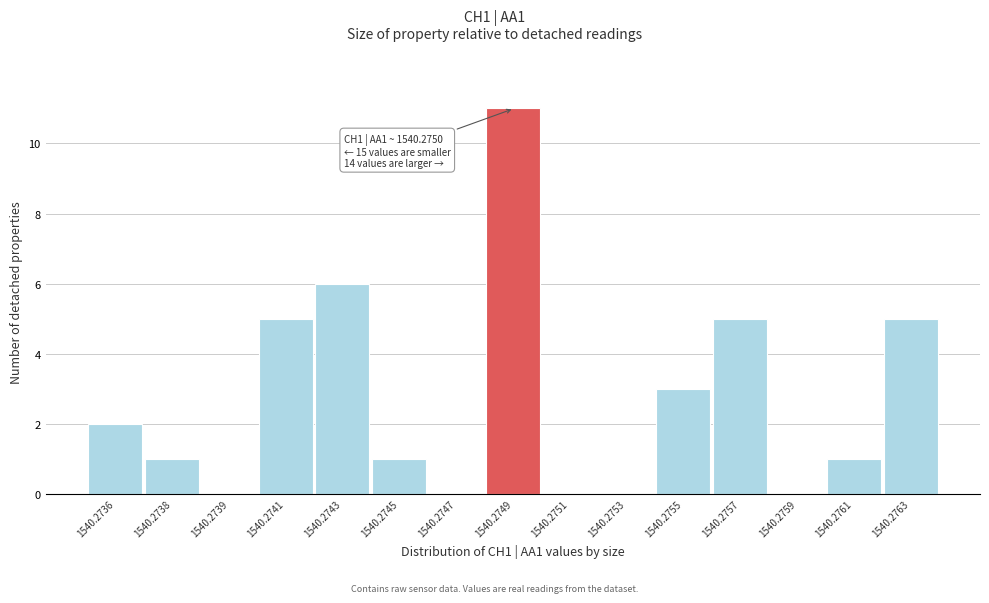

Reading right to left, list all the values displayed in this chart.

1540.2763=5	1540.2761=1	1540.2759=0	1540.2757=5	1540.2755=3	1540.2753=0	1540.2751=0	1540.2749=11	1540.2747=0	1540.2745=1	1540.2743=6	1540.2741=5	1540.2739=0	1540.2738=1	1540.2736=2